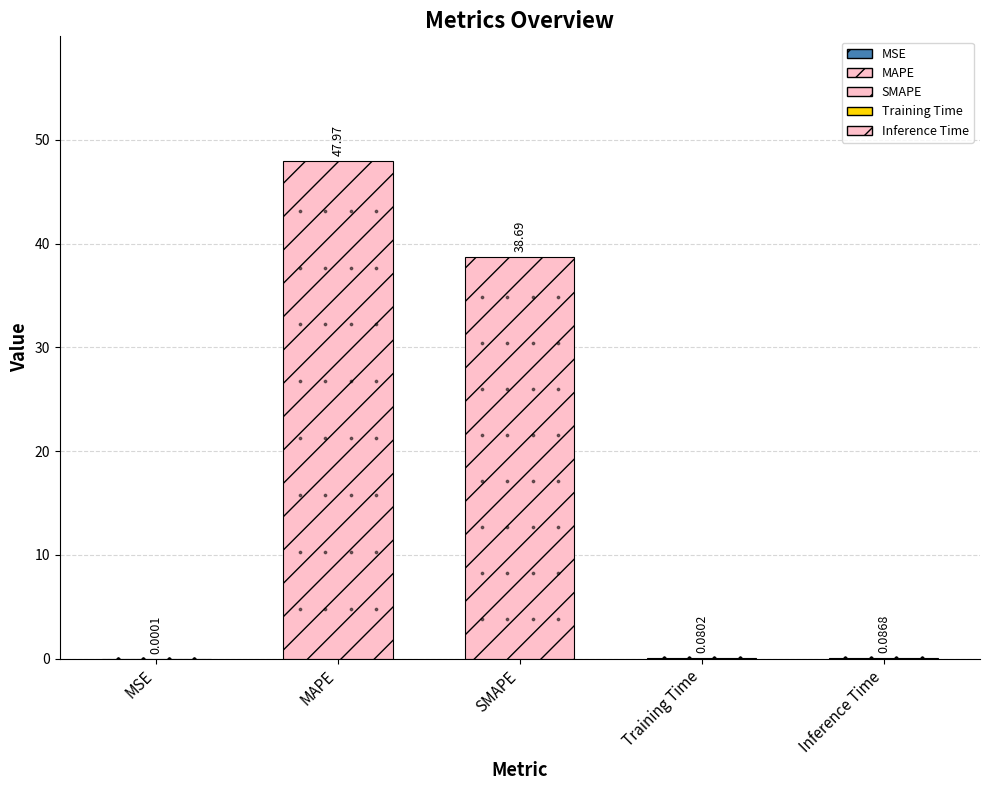

Between Training Time and MSE, which is larger?

Training Time